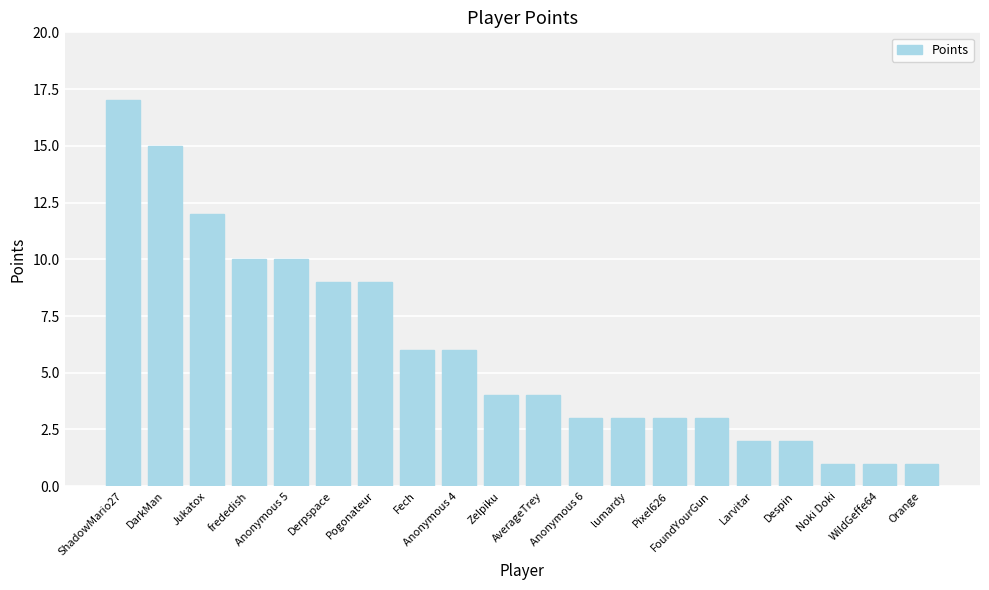

What is the value of the 14th bar from the left?

3